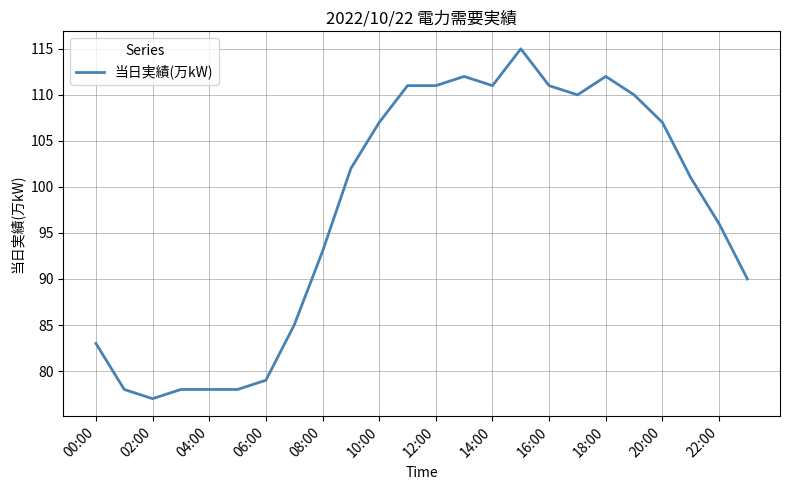

What is the maximum value shown in the chart?

115